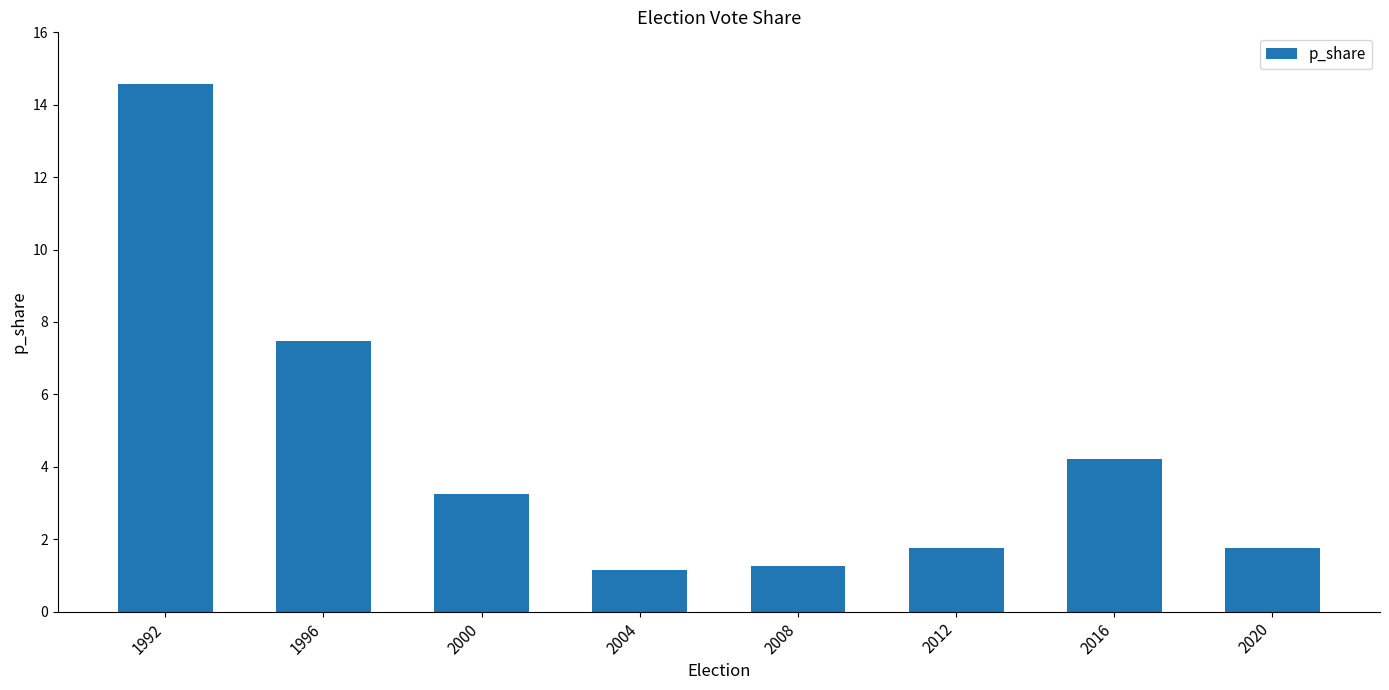

What is the change in value from 2000 to 2004?

-2.1